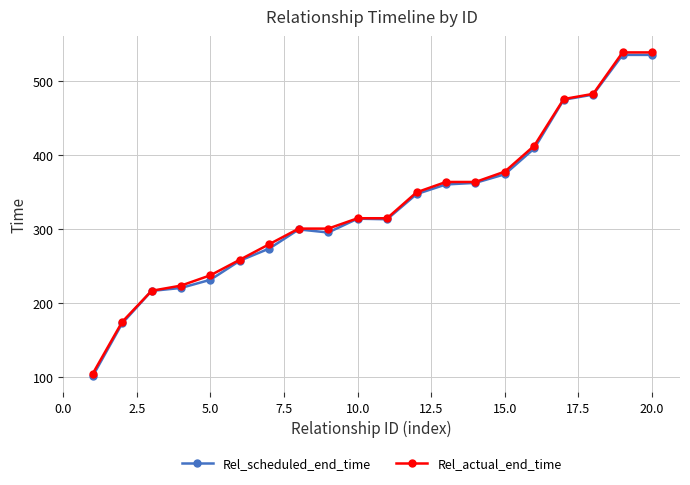

Is this an area chart (filled region under the line)?

No